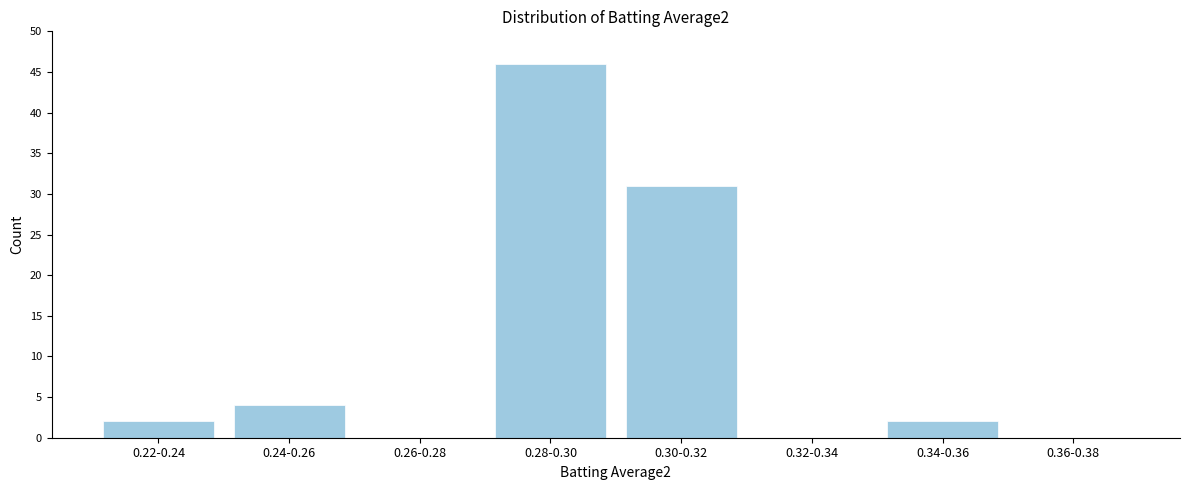

Reading right to left, what are all the values shown in this chart?

0.36-0.38=0	0.34-0.36=2	0.32-0.34=0	0.30-0.32=31	0.28-0.30=46	0.26-0.28=0	0.24-0.26=4	0.22-0.24=2